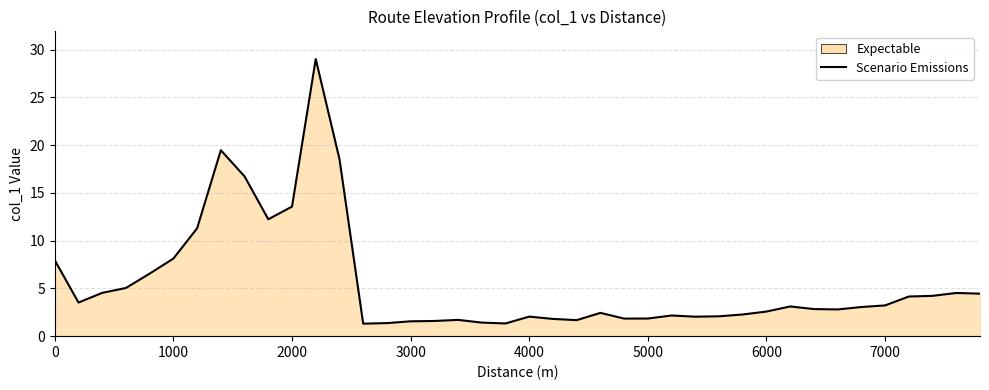

Reading right to left, list all the values displayed in this chart.

4.4	4.5	4.2	4.2	3.2	3.1	2.8	2.8	3.1	2.6	2.3	2.1	2.0	2.2	1.8	1.8	2.4	1.7	1.8	2.0	1.3	1.4	1.7	1.6	1.6	1.4	1.3	18.5	29.0	13.6	12.2	16.7	19.5	11.3	8.1	6.5	5.0	4.5	3.5	7.9